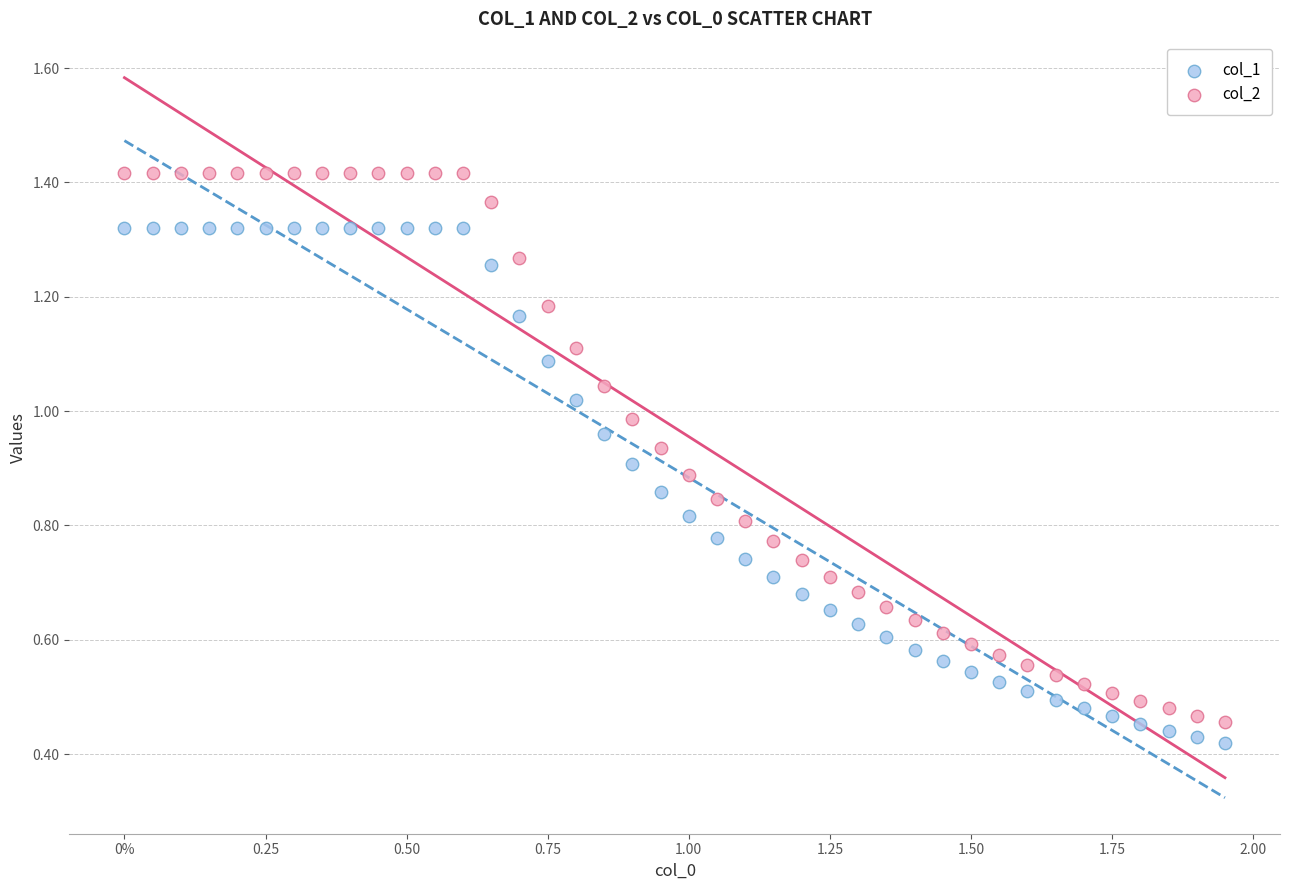

Which series reaches the maximum Y coordinate?

col_2